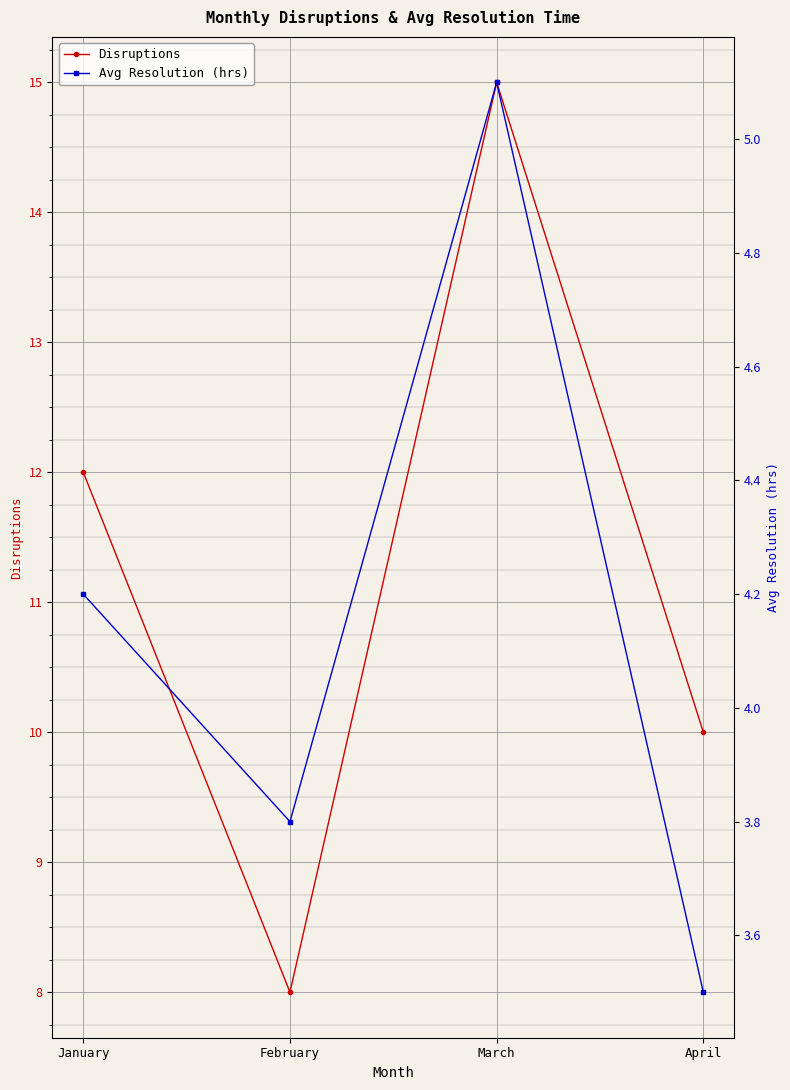

Which series has the largest range (max minus min)?

Disruptions